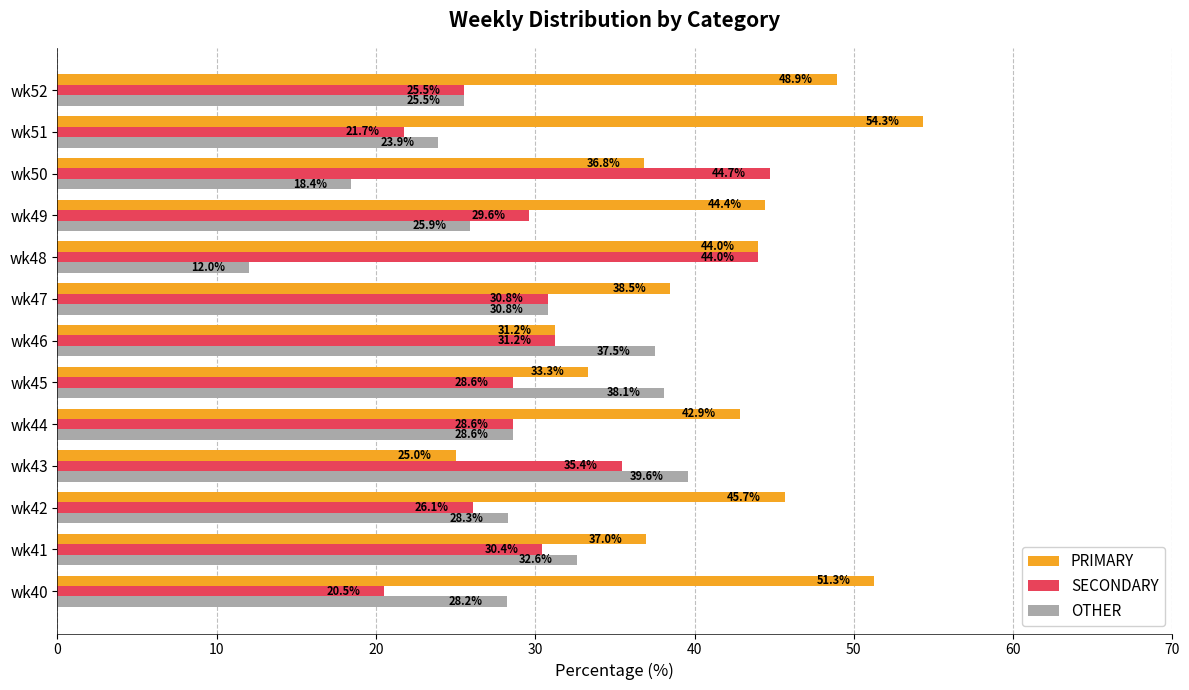

What is the average value of the OTHER series?

28.4